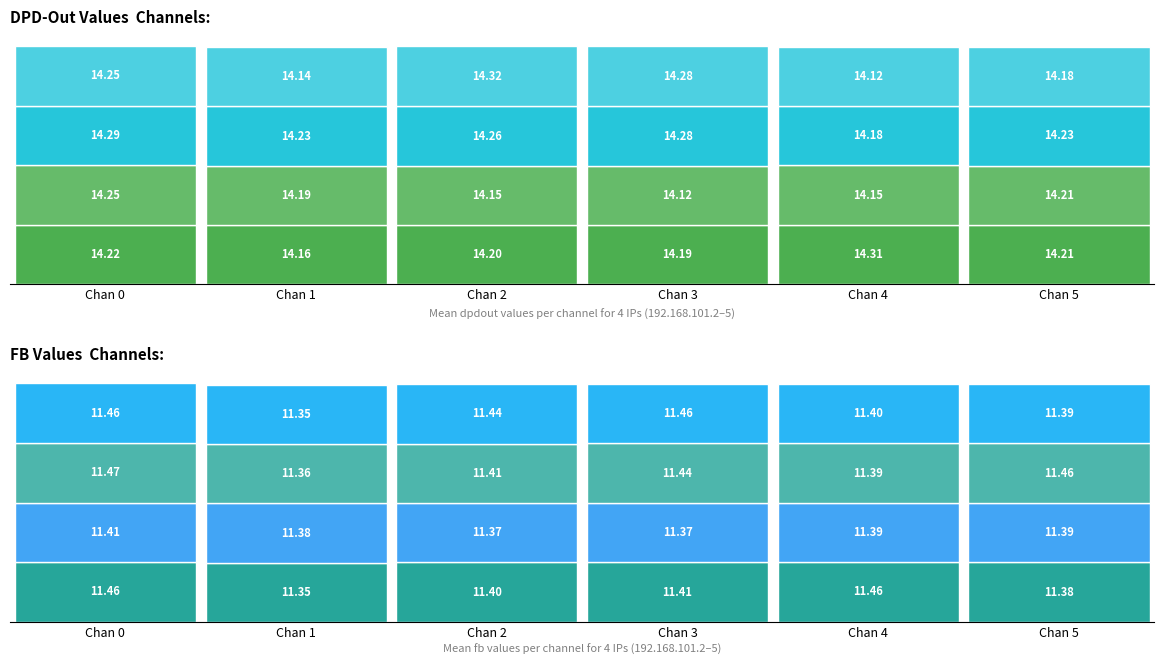

Which series has the largest total across all categories?

192.168.101.4